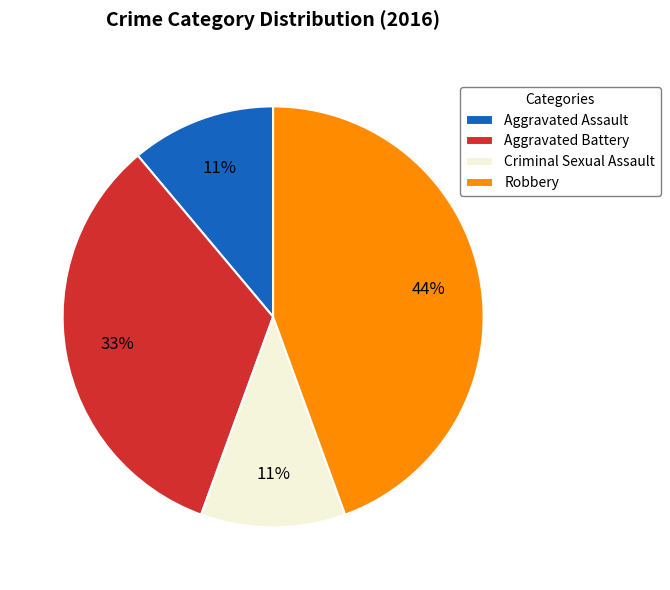

Which category has the biggest portion of the pie?

Robbery